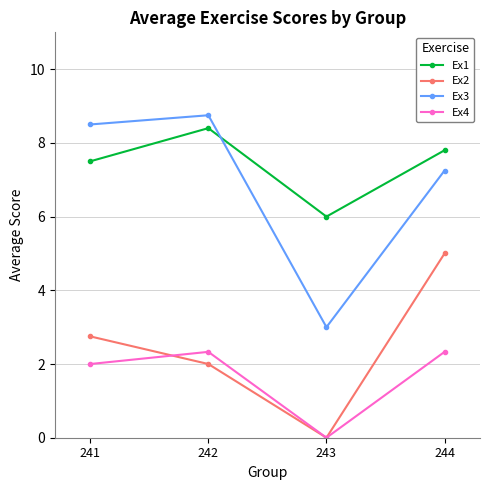

At which category does Ex3 reach its first local valley?

243